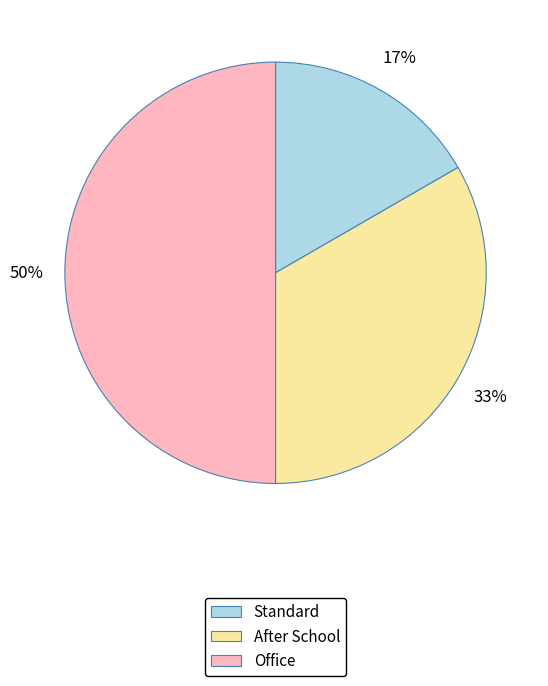

Count the number of slices in the pie.

3